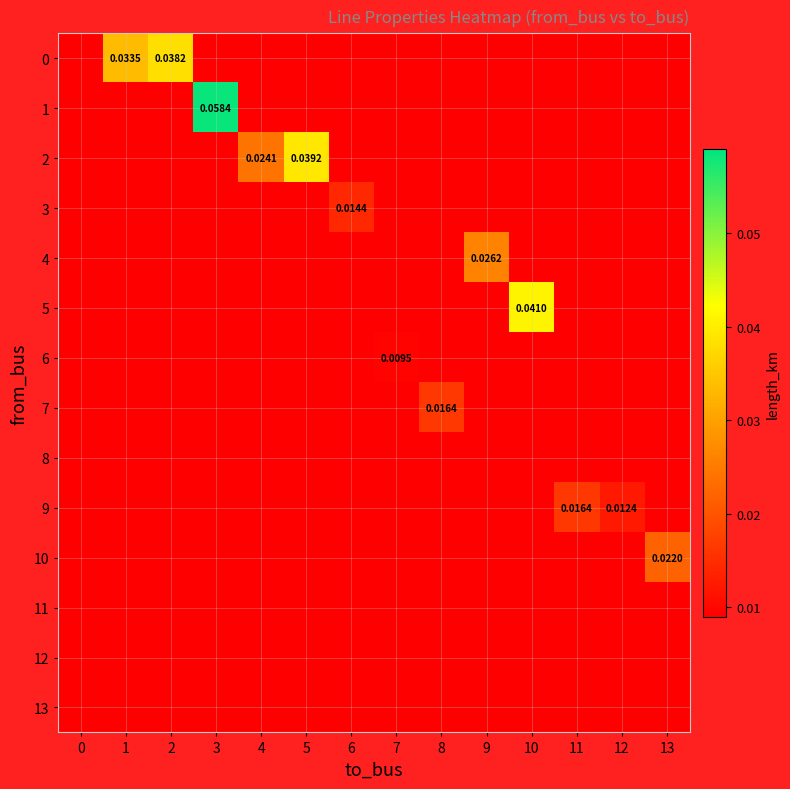

At which label does 6 first exceed 0?

7